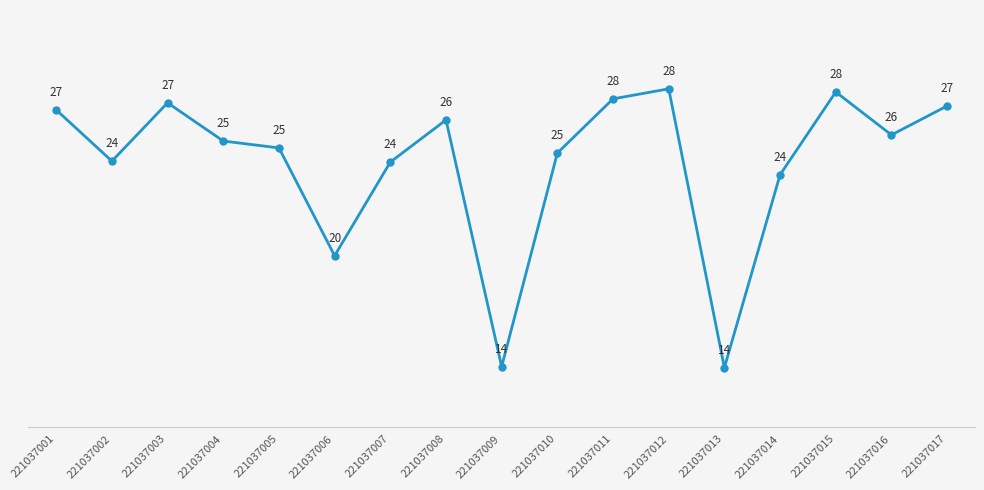

What is the value of the 12th point from the left?

28.0